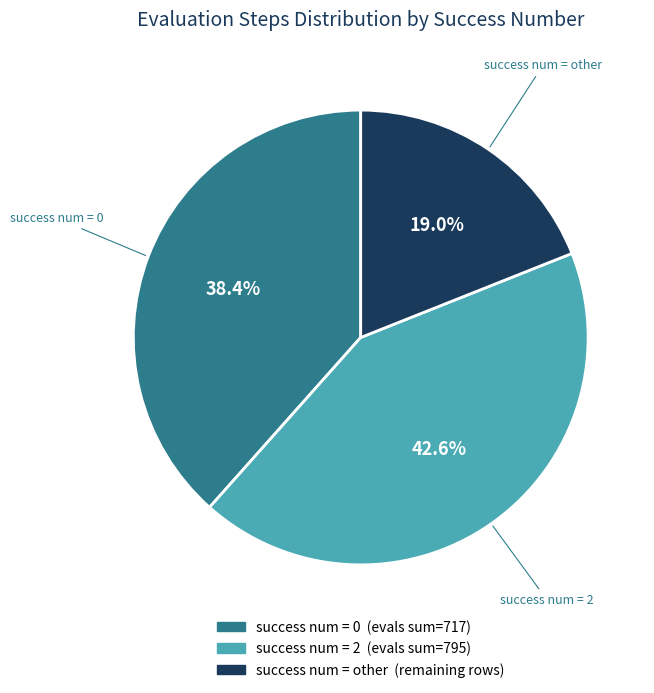

Is there any slice that represents more than half of the pie?

No